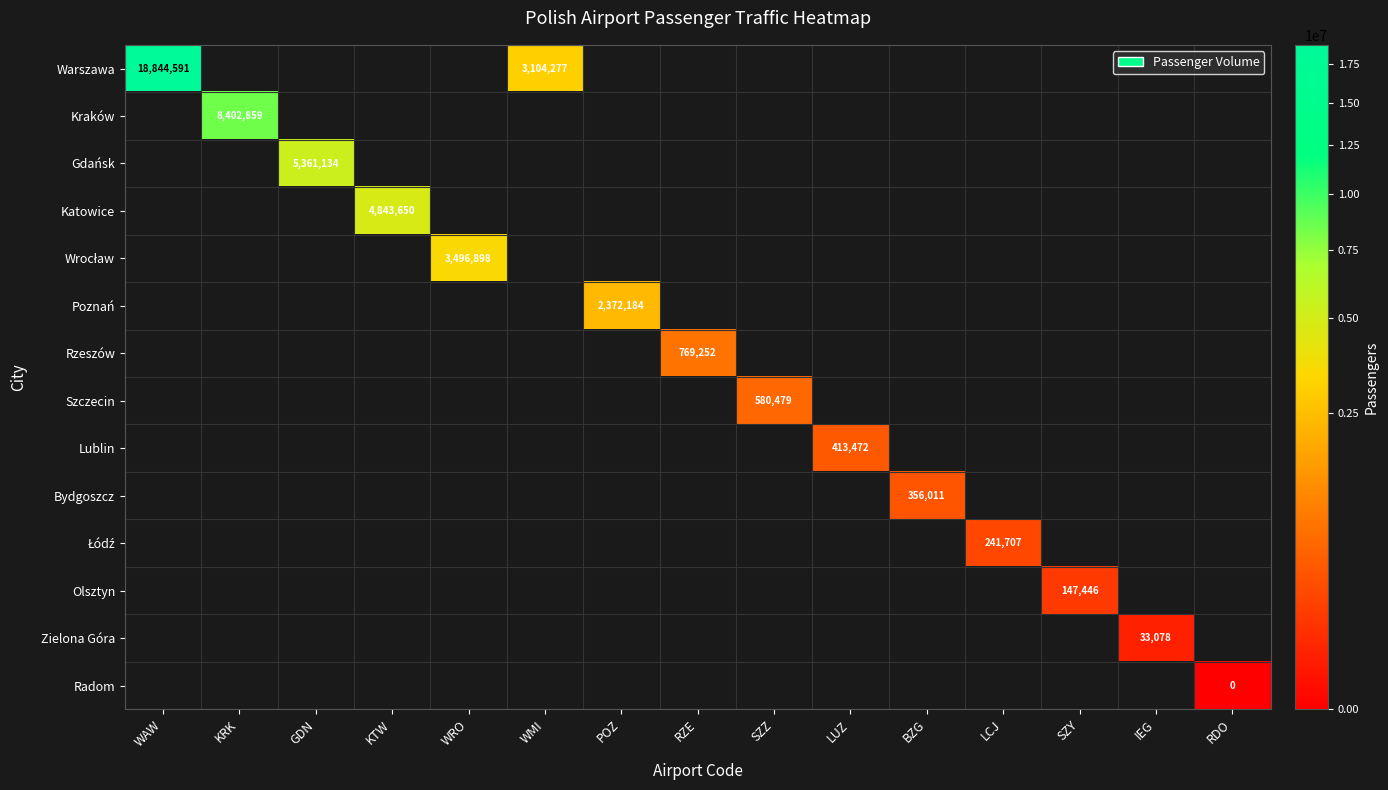

The value of Bydgoszcz at BZG is 546392. True or false?

False